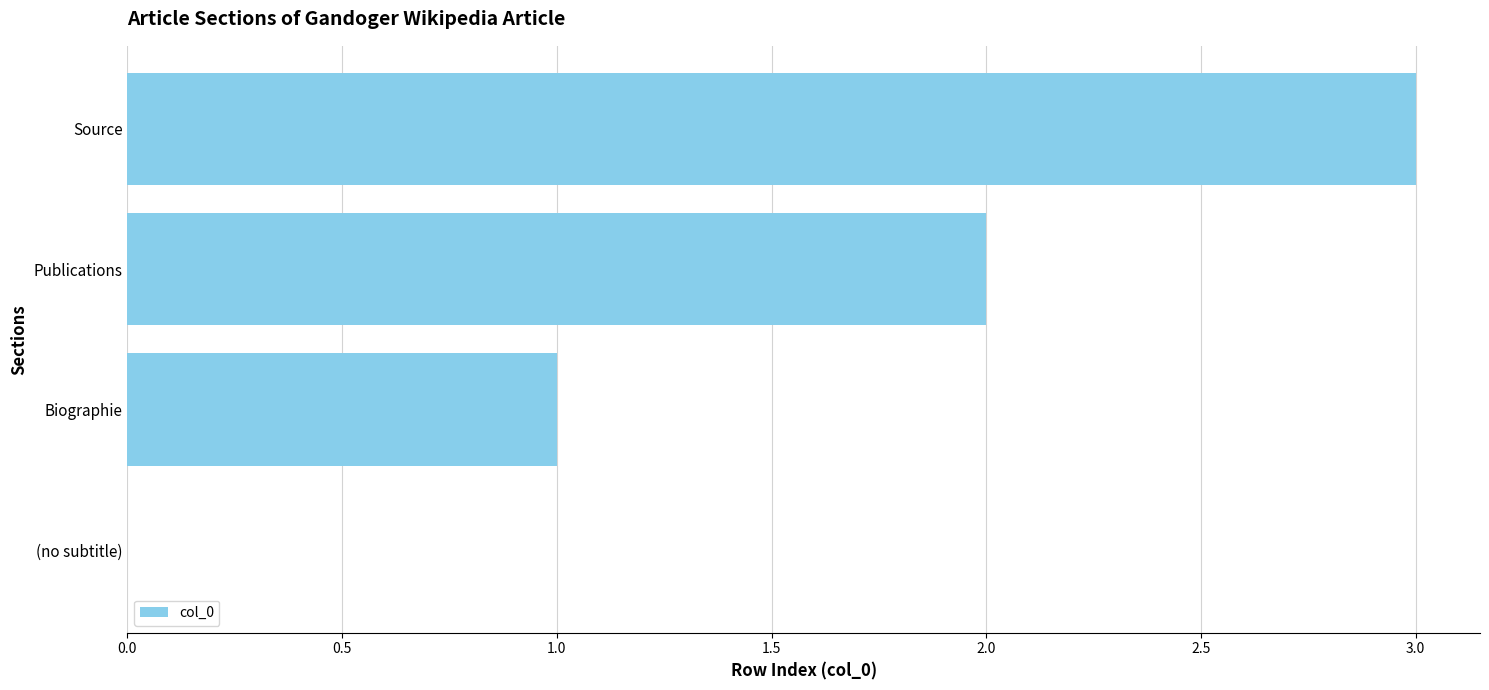

What is the average value?

2